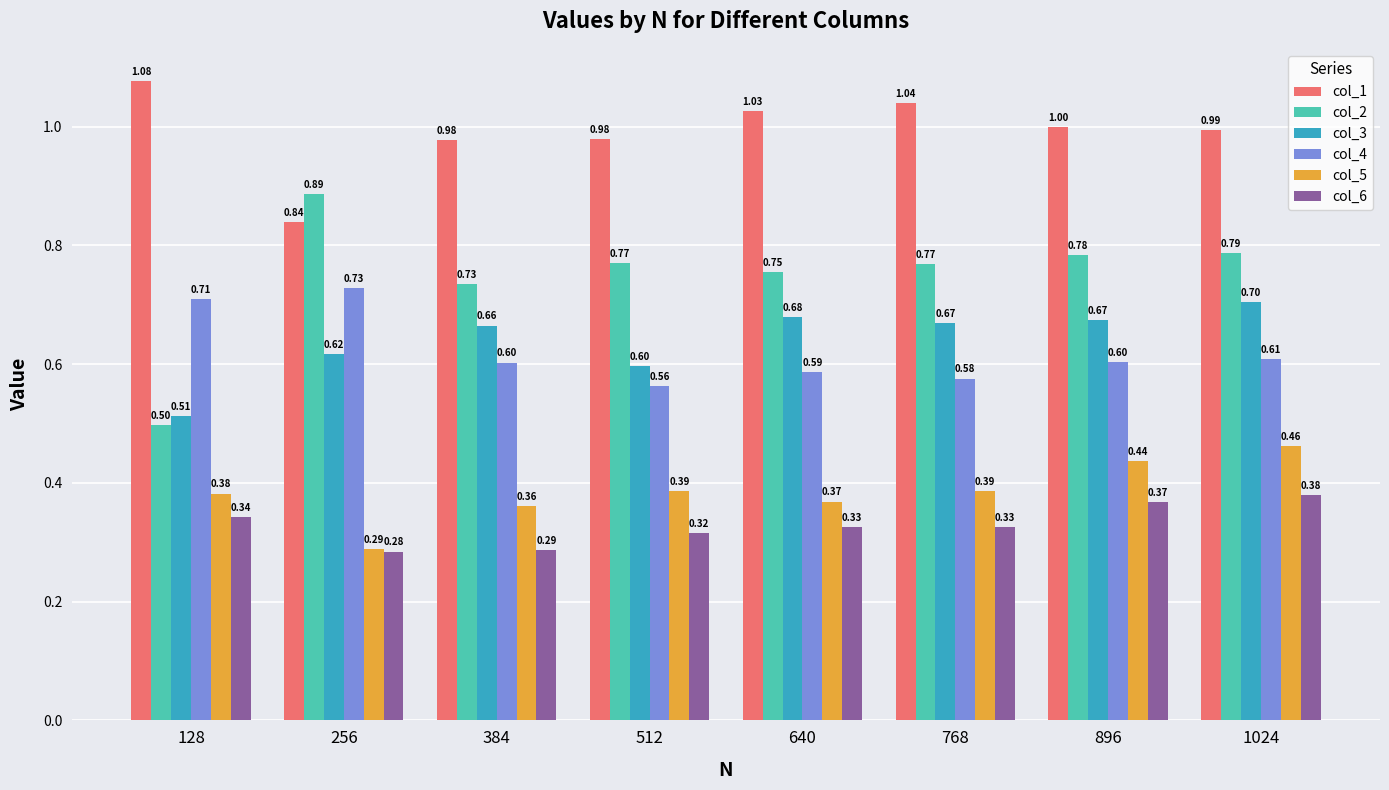

What is the average value of the col_1 series?

1.0